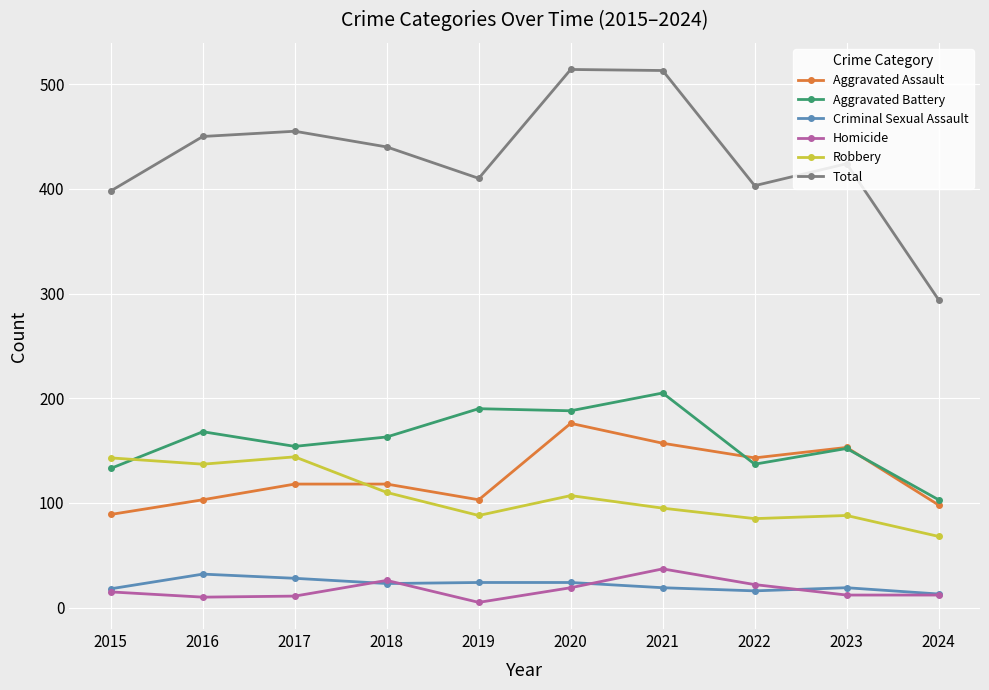

What is the total value across all series at 2024?

588